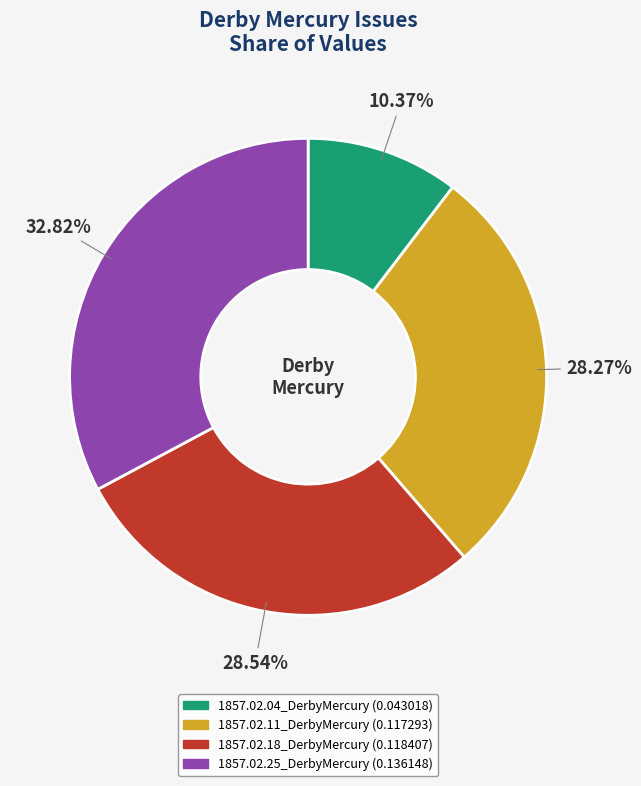

What percentage is the 1857.02.04_DerbyMercury slice, to the nearest percent?

10%